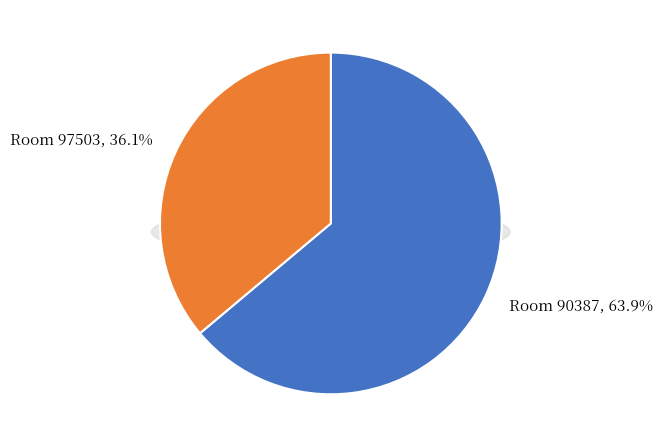

Between 97503 and 90387, which is larger?

90387